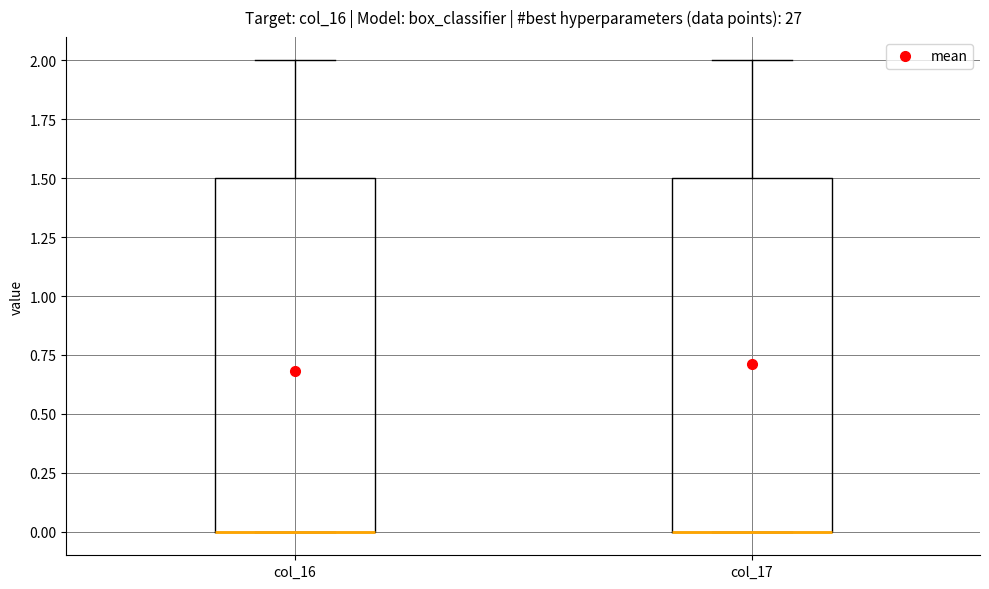

Reading left to right, transcribe this box plot: for each box, give where its median line is, the range the box spans, and where its two whiskers end, as read against the y-axis. The values are not printed on the chart, so give them approximately, as read against the axis.

col_16: median 0.0 (drawn on the box's lower edge), box 0.0 to 1.5, whiskers 0.0 to 2.0
col_17: median 0.0 (drawn on the box's lower edge), box 0.0 to 1.5, whiskers 0.0 to 2.0